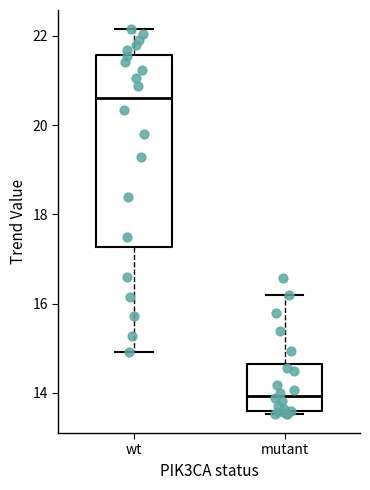

Which box's median line is the highest?

wt